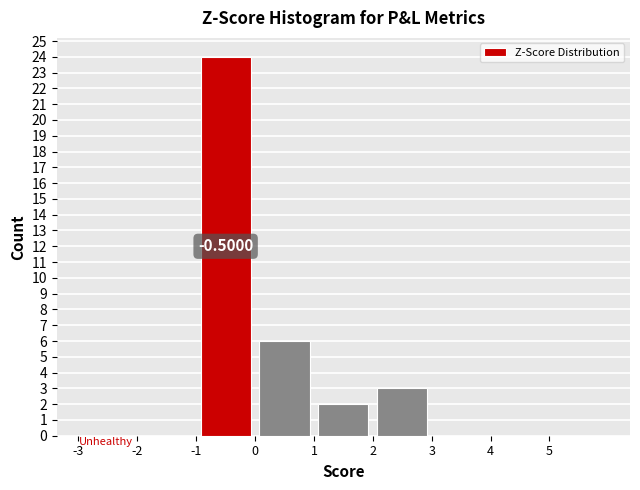

Over which range of the x-axis is the bar tallest?

-1 to 0